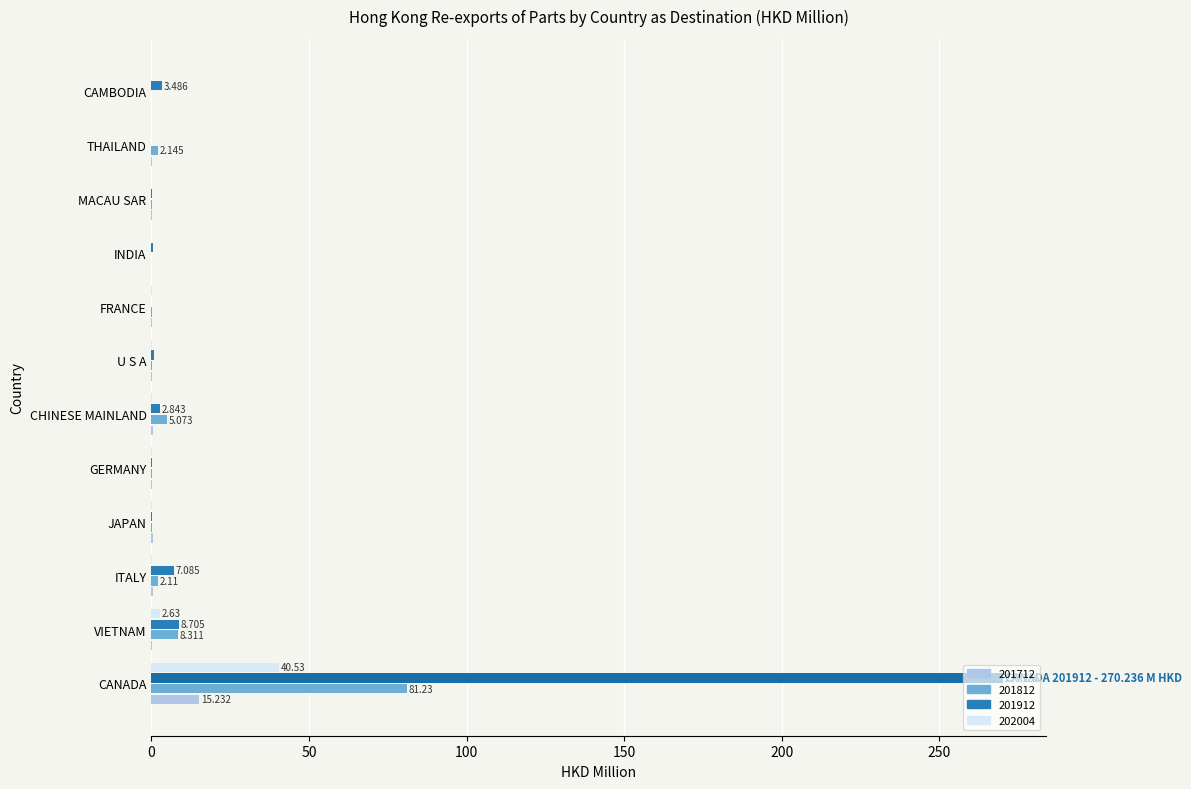

At which category is the sum across all series the highest?

CANADA